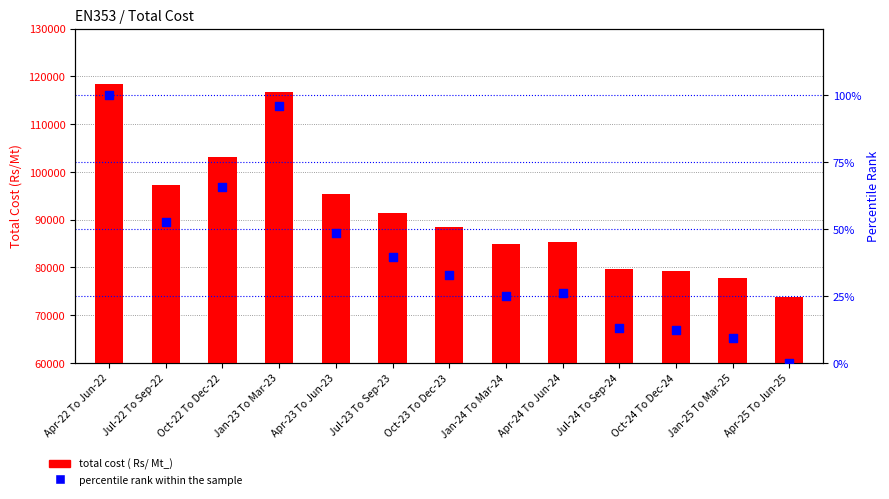

Is the value of percentile rank within the sample at Oct-22 To Dec-22 greater than the value of total cost ( Rs/ Mt_) at Apr-24 To Jun-24?

No